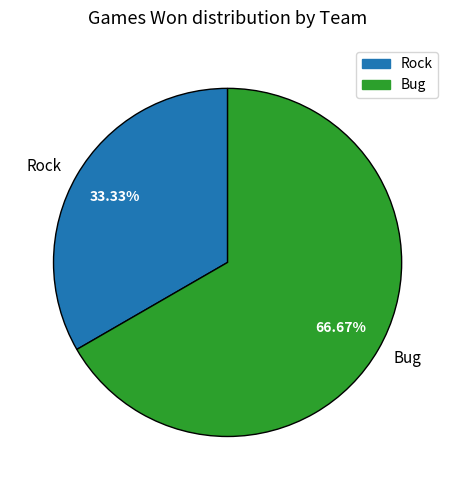

Does any single category account for the majority?

Yes